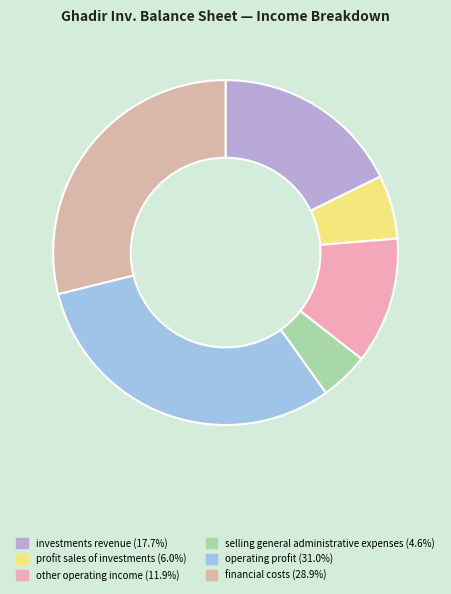

How many segments does this pie chart have?

6